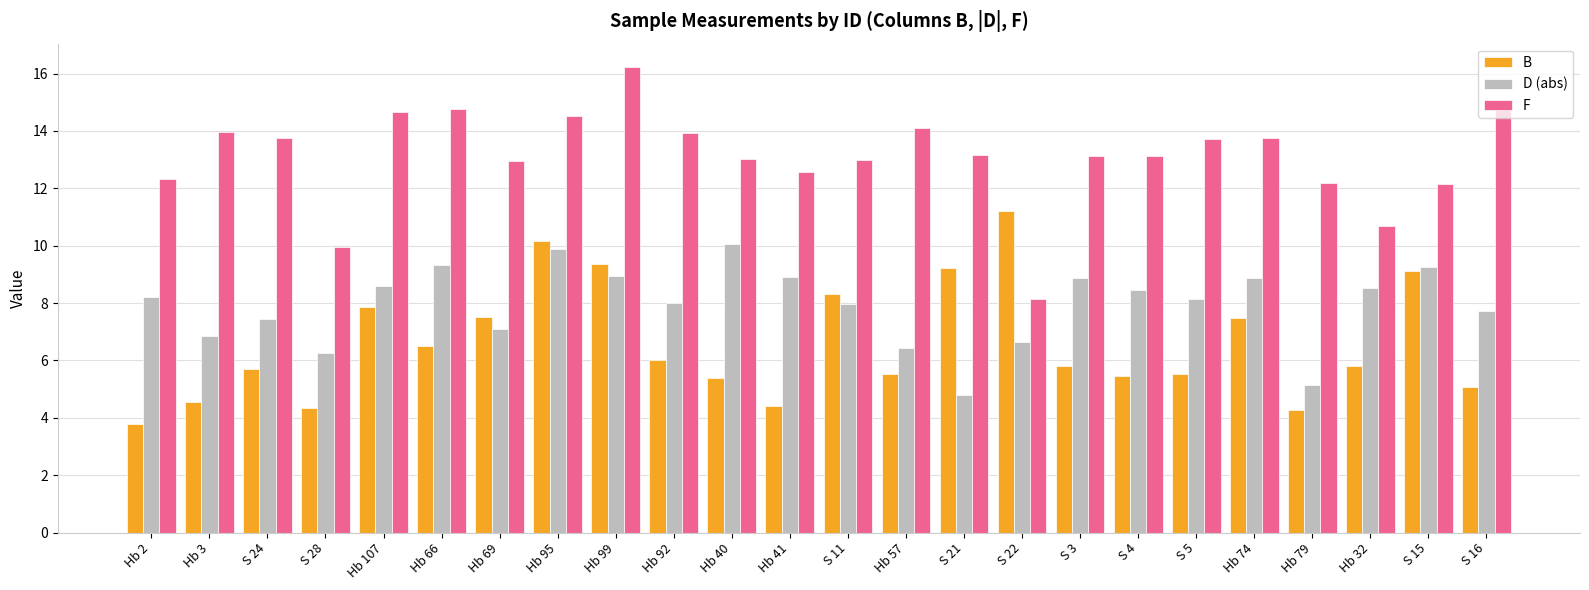

Where does the D (abs) series first go above 8?

Hb 2